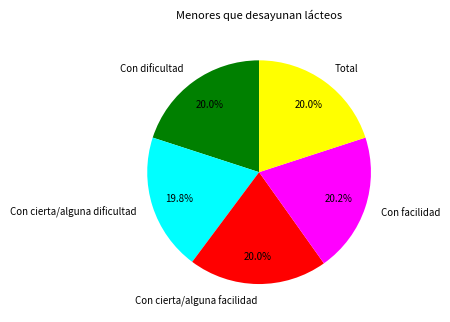

Does Con facilidad account for over 50% of the chart?

No